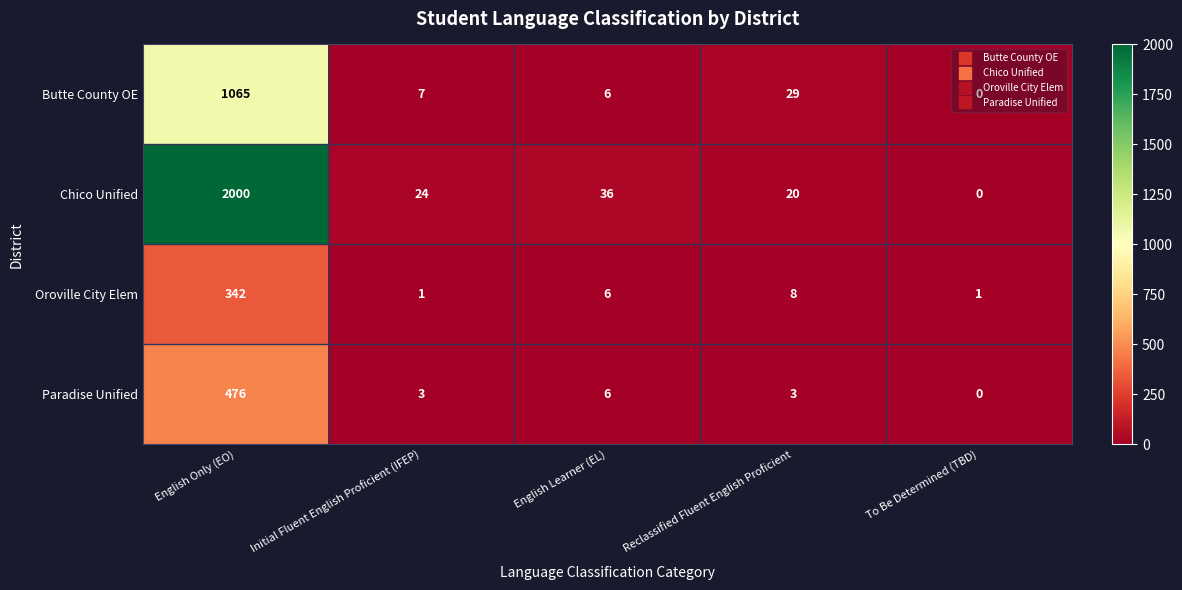

Count the number of categories in the chart.

5